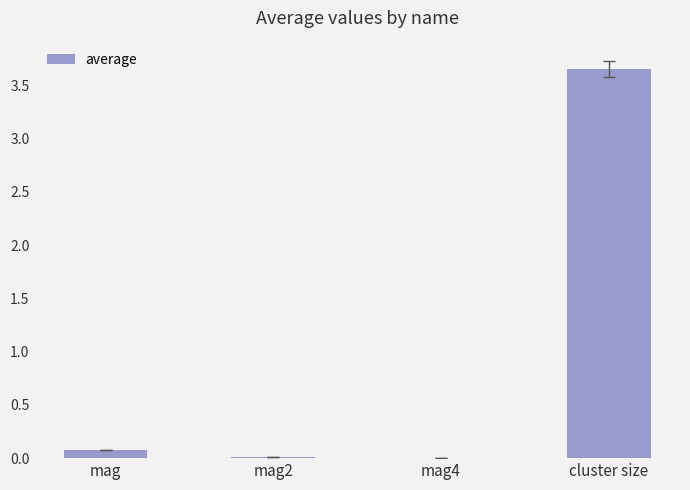

True or false: the data shows 0.1 at mag.

True